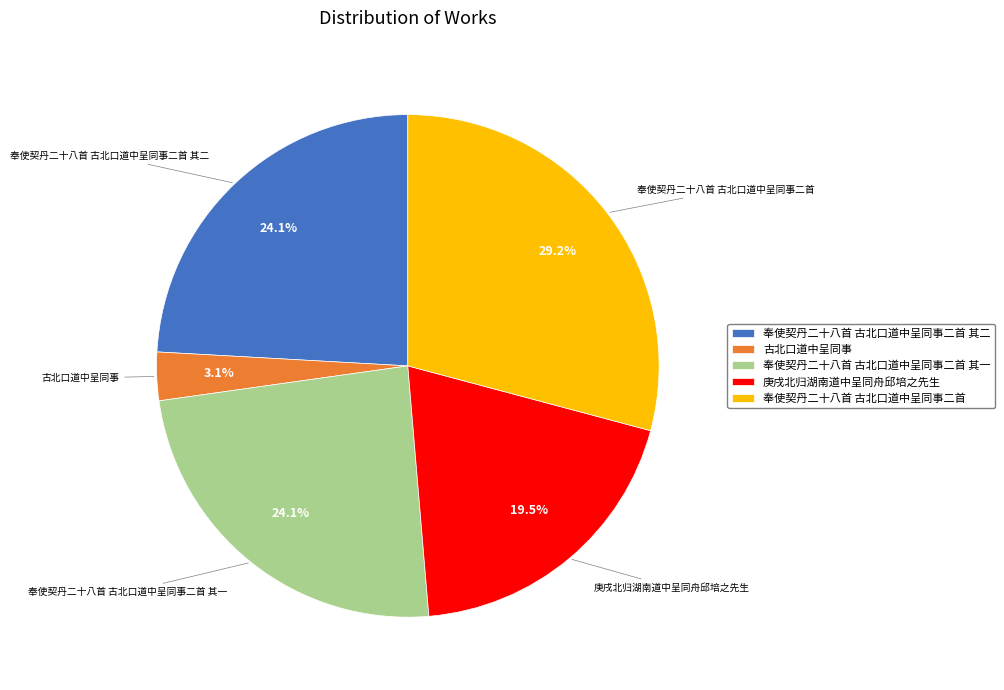

To the nearest percent, what is the difference between the largest and smallest slice percentages?

26%